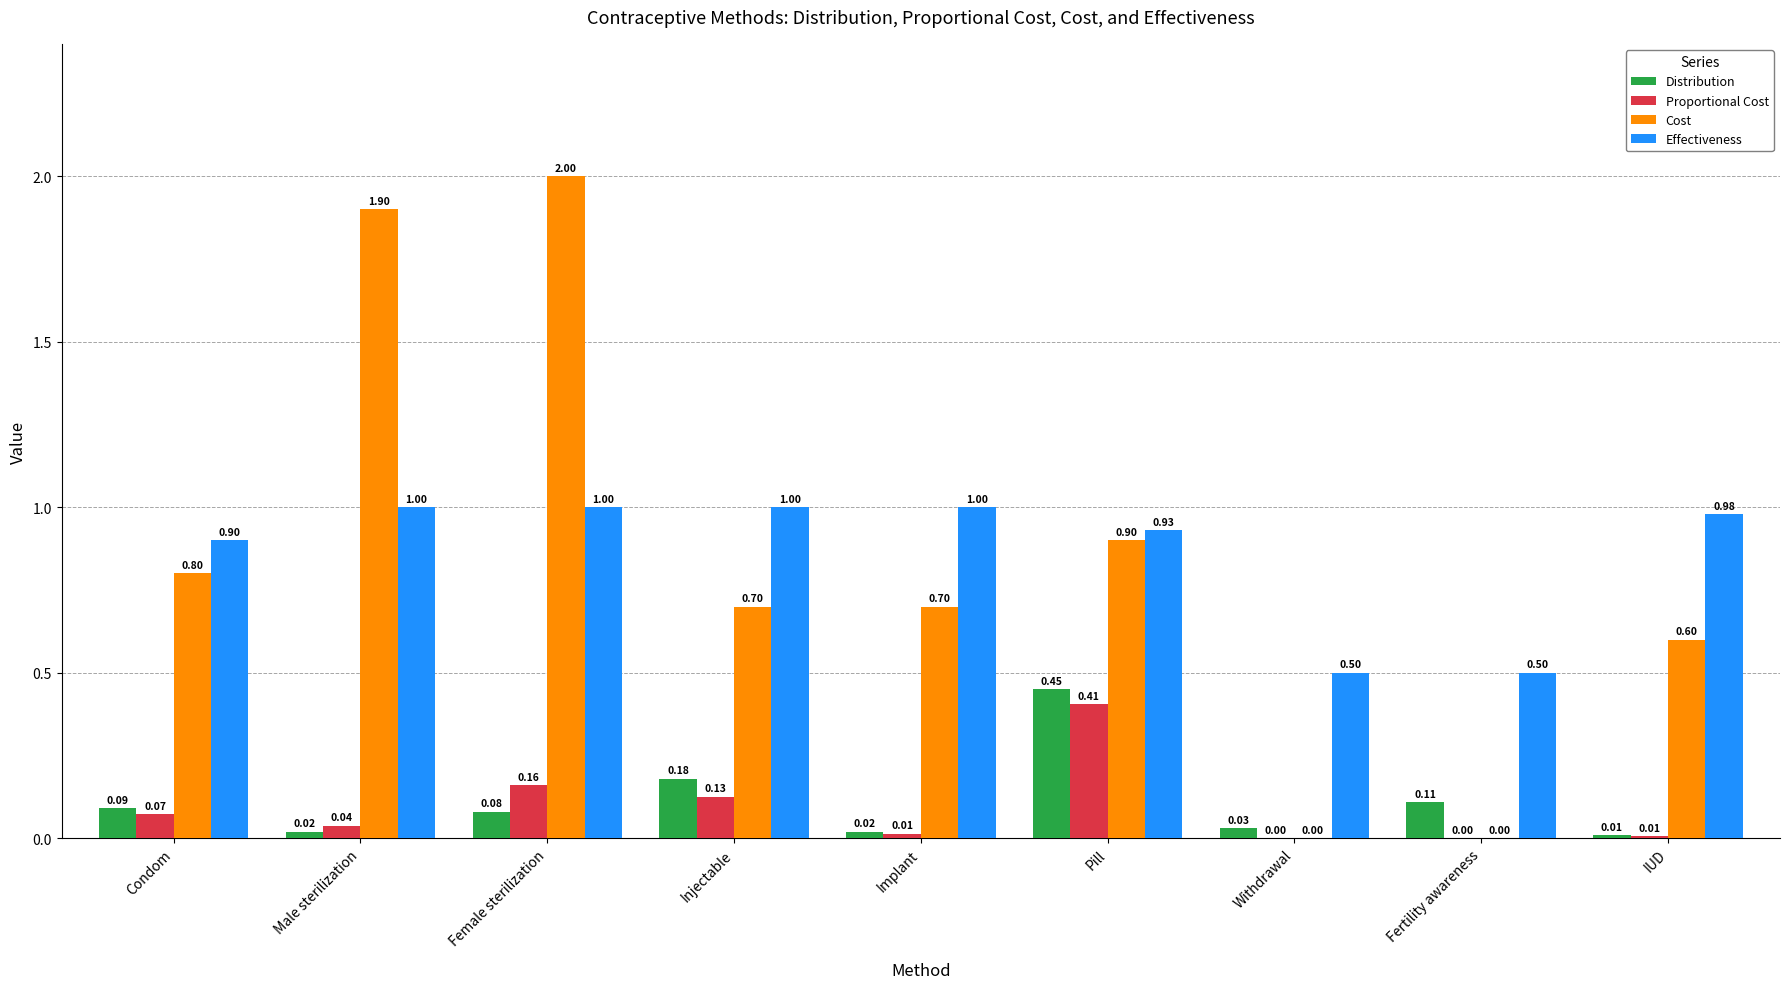

What is the sum of the Effectiveness values at Pill and Female sterilization?

1.9